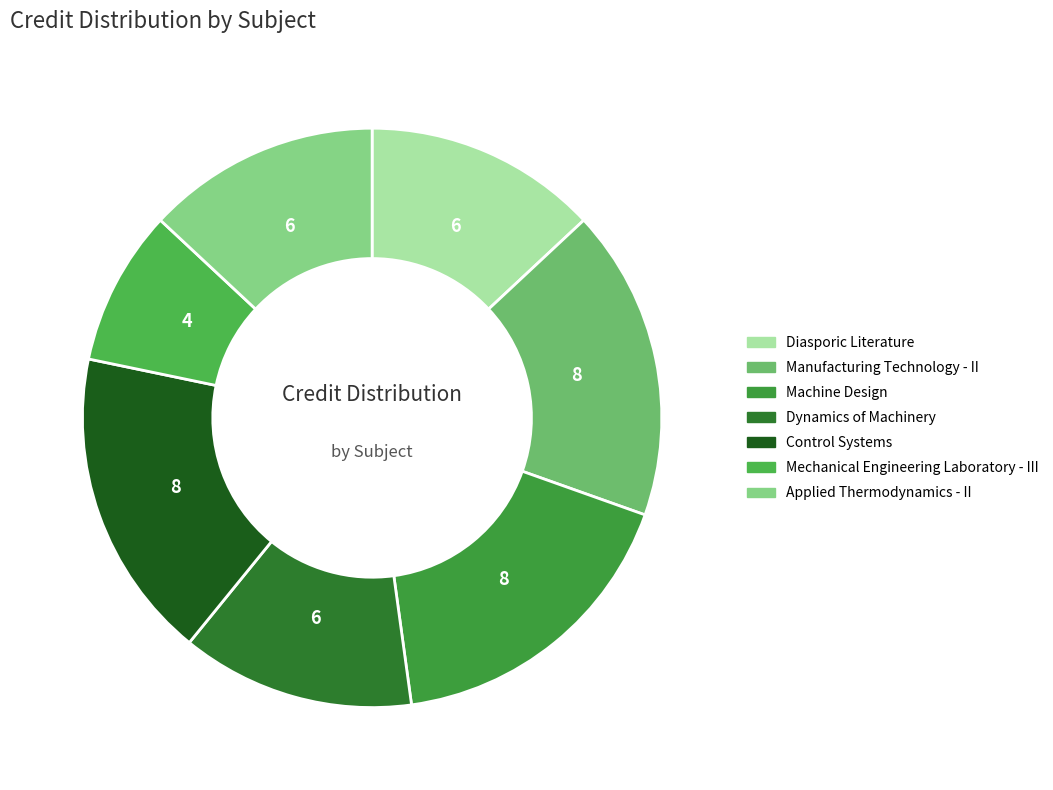

To the nearest percent, what is the average slice percentage?

14%